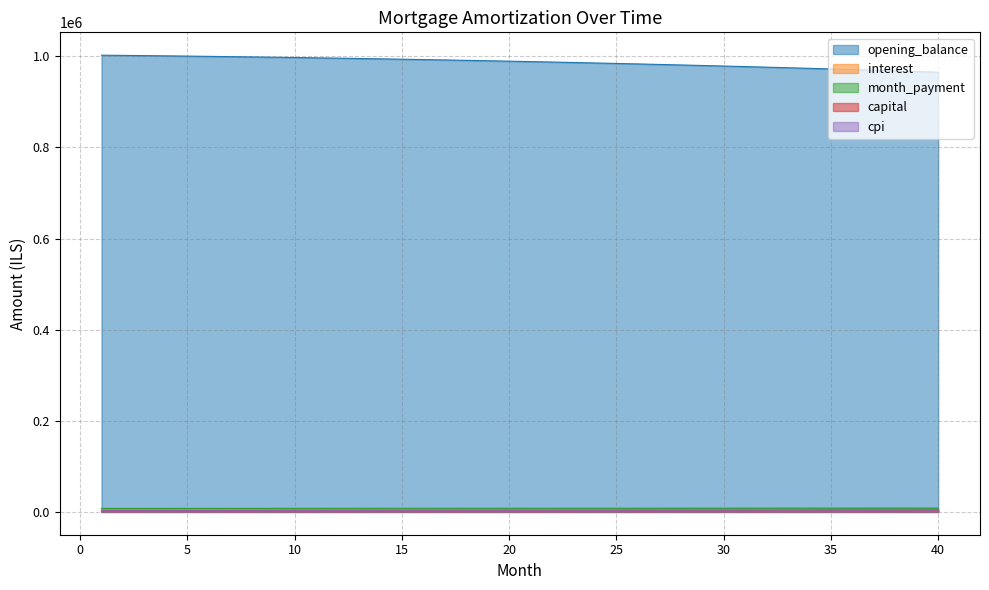

How many lines are shown in the chart?

5